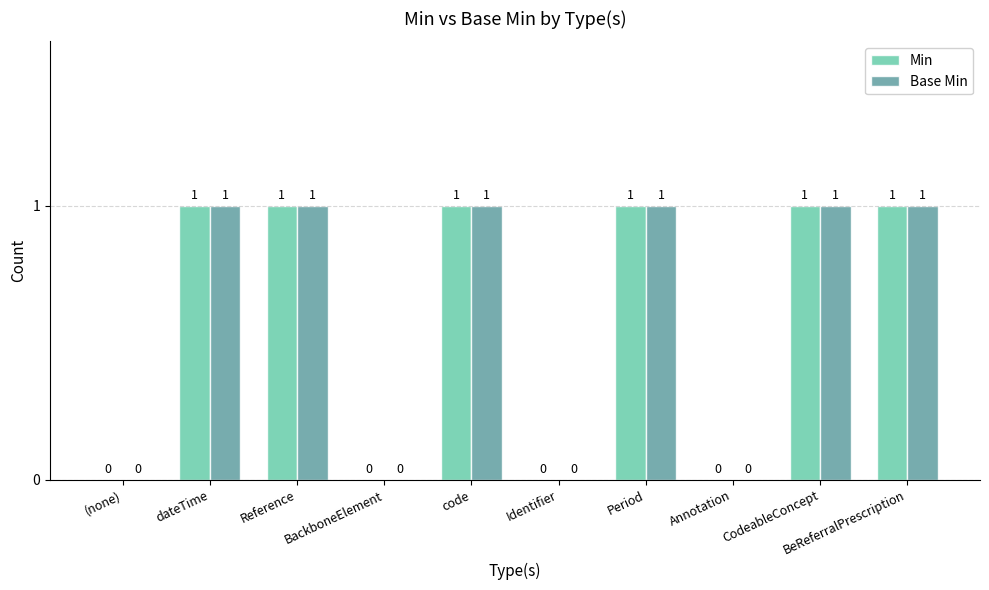

The value of Min at CodeableConcept is 2. True or false?

False